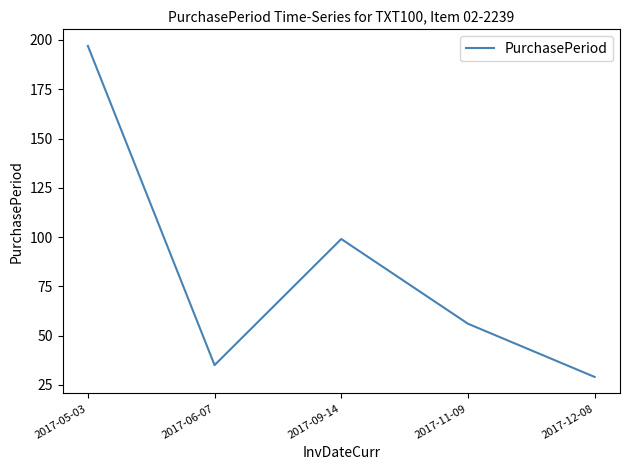

Reading left to right, list all the values displayed in this chart.

2017-05-03=197	2017-06-07=35	2017-09-14=99	2017-11-09=56	2017-12-08=29